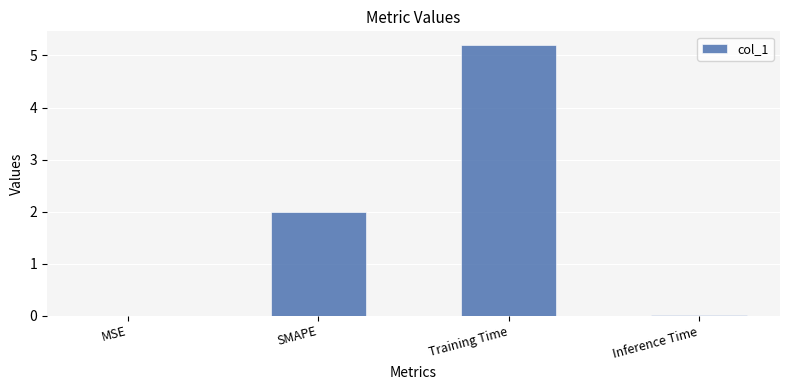

Is it true that the value at SMAPE is 2.0?

True